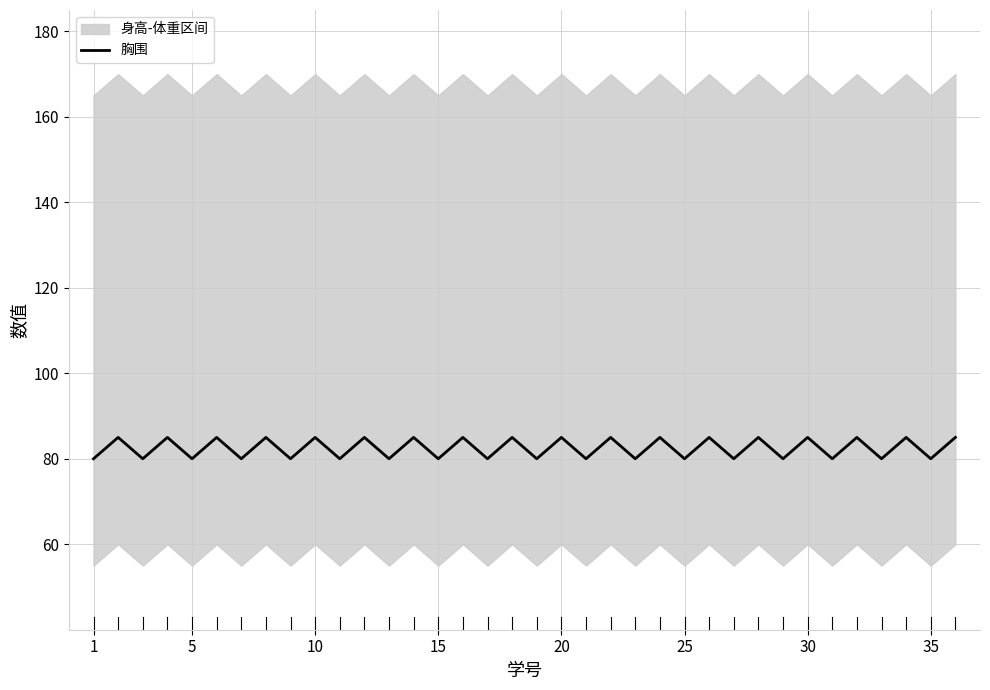

Is it true that 胸围 equals 19 at 25?

False